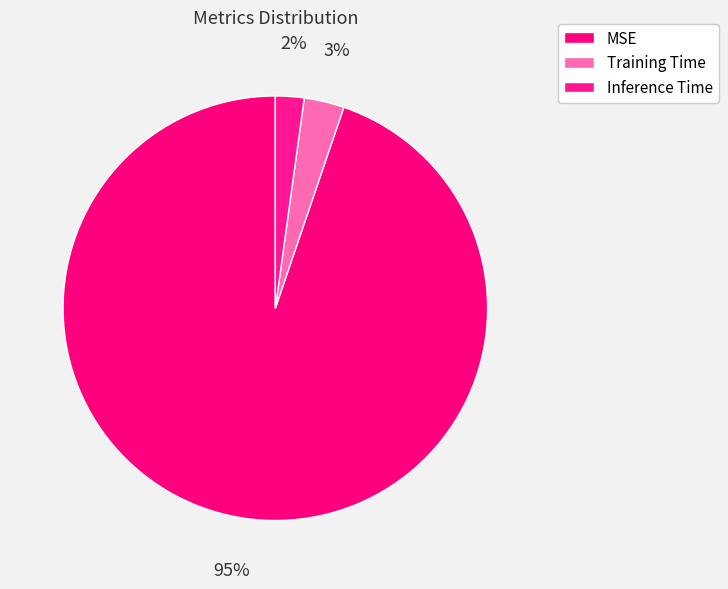

Which slice is the smallest?

Inference Time